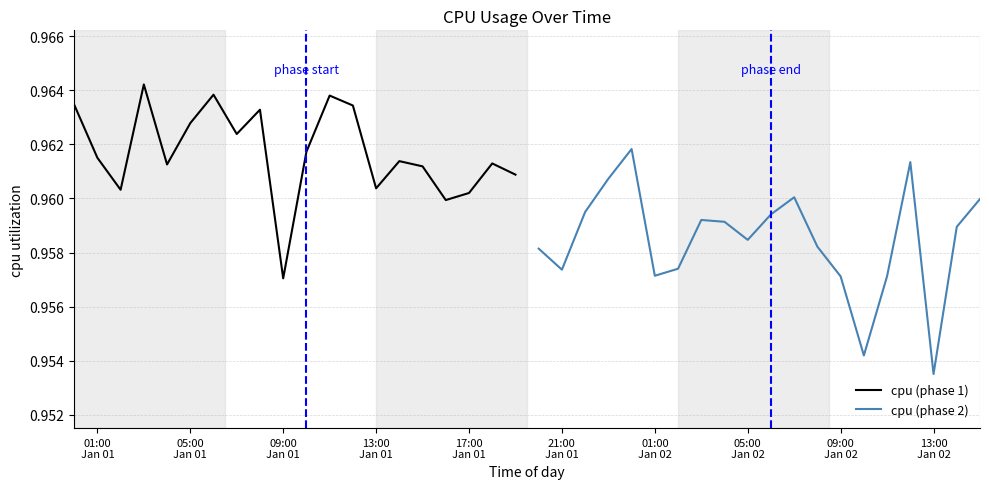

Is it true that cpu (phase 2) equals 1.6 at 15?

False